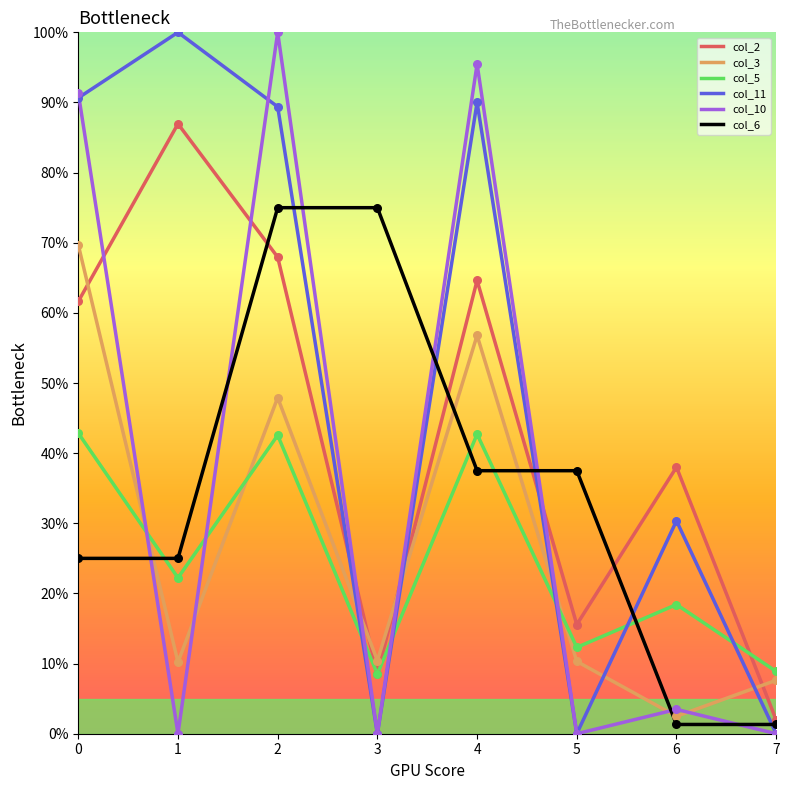

At how many categories does at least one series exceed 0?

8